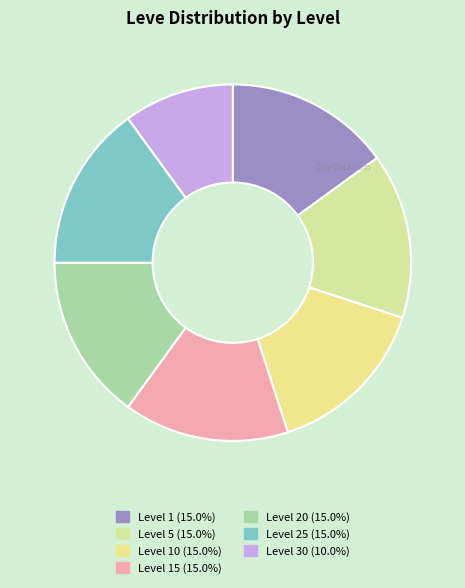

How many slices are in this pie chart?

7